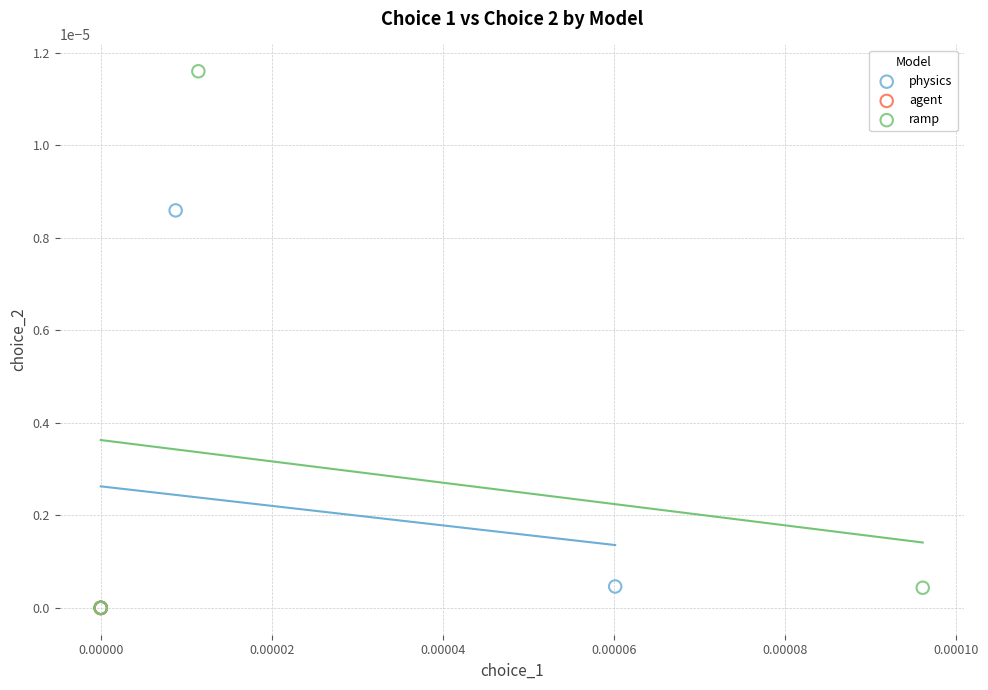

Which series has the widest spread of Y values?

ramp